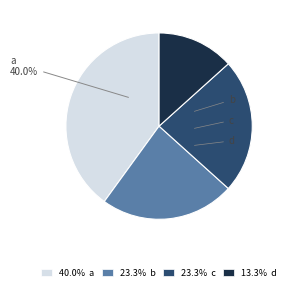

Does b account for over 50% of the chart?

No